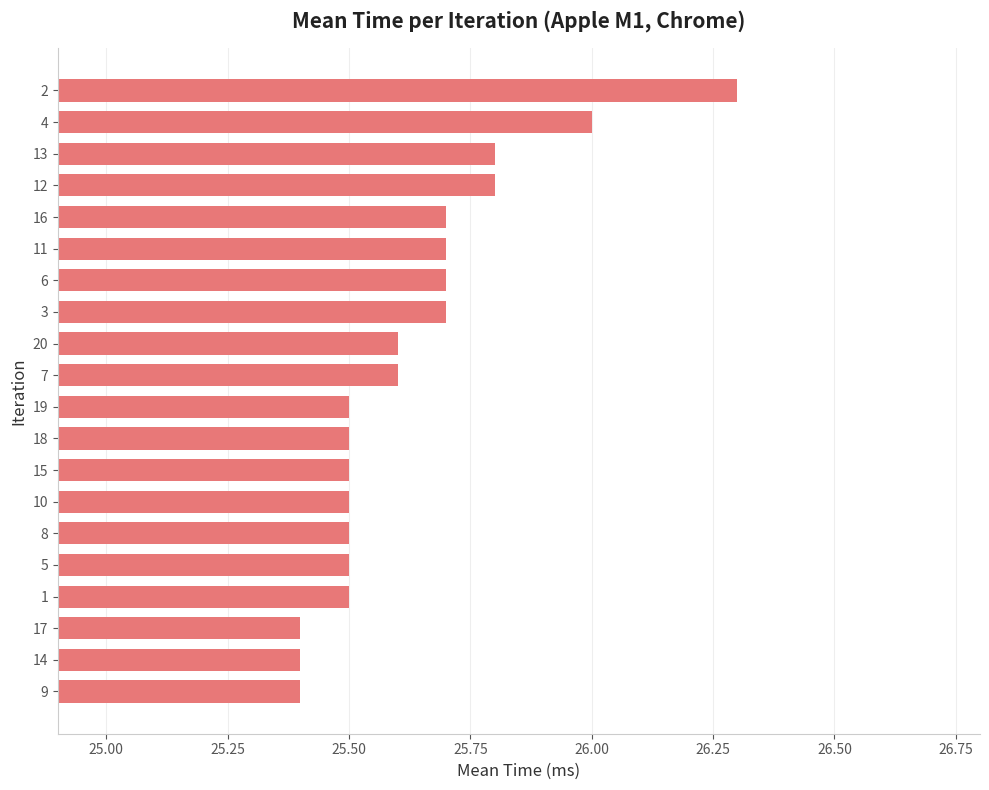

What is the ratio of the value at 2 to the value at 9?

1.0